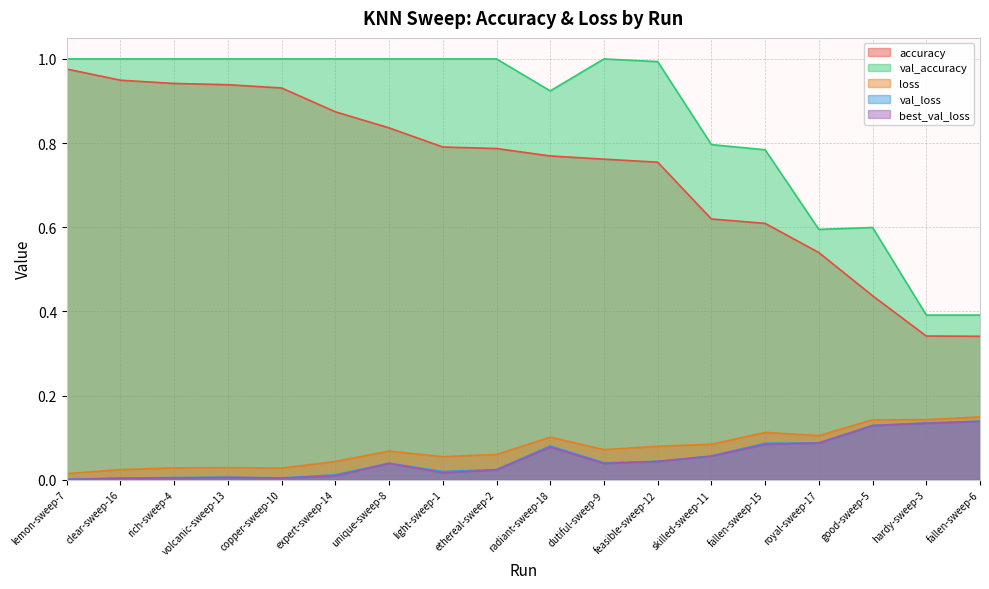

At which category is the sum across all series the highest?

lemon-sweep-7